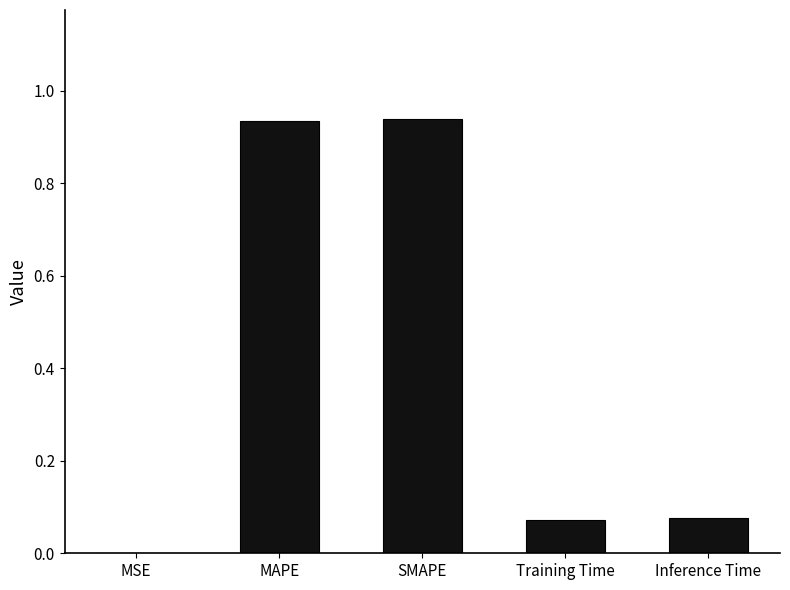

Which has a higher value, Training Time or MSE?

Training Time